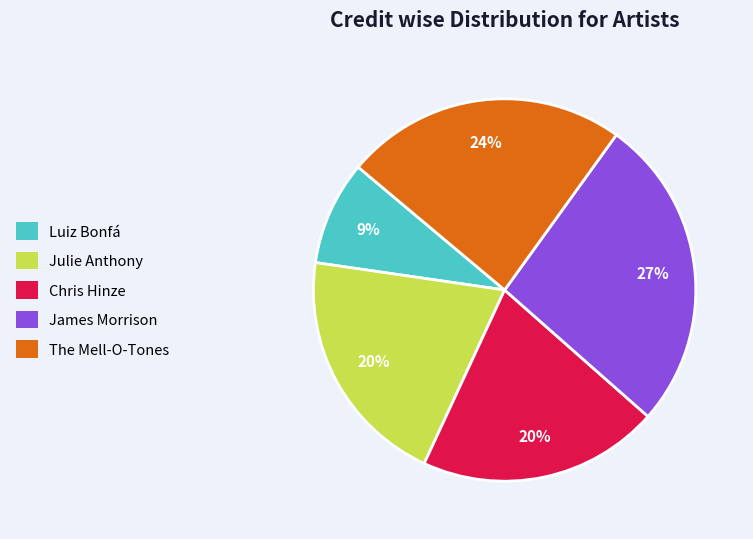

Is it true that The Mell-O-Tones is 24% of the pie?

True